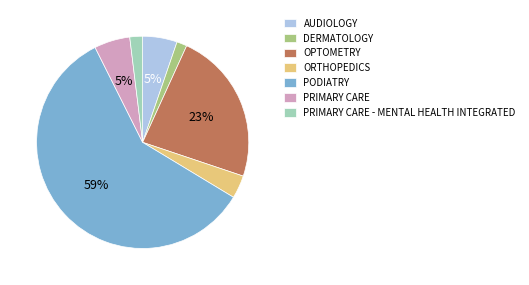

What percentage is the PRIMARY CARE - MENTAL HEALTH INTEGRATED slice, to the nearest percent?

2%